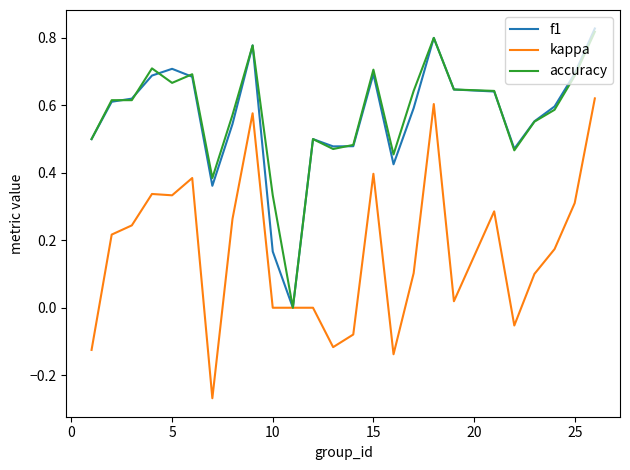

Which series has the widest spread of values?

kappa